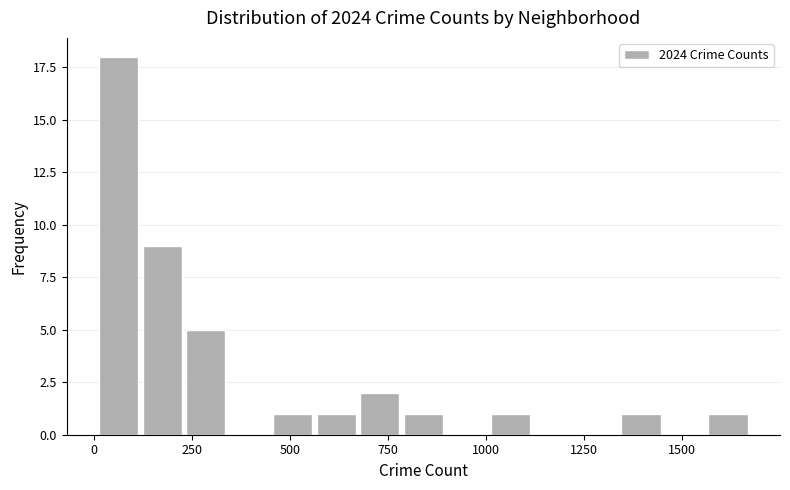

Around what value on the x-axis is the tallest bar? Give the approximate position of its centre, as read against the axis.

50